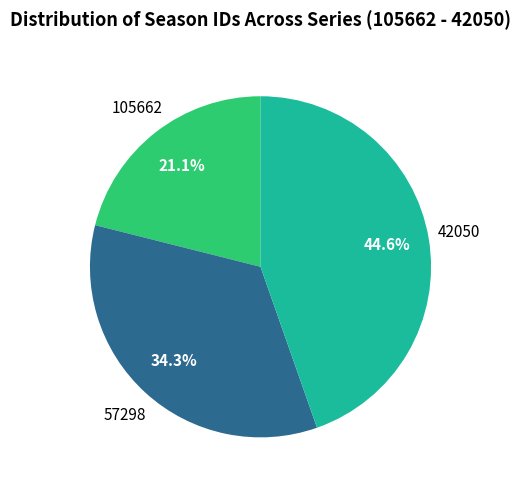

To the nearest percent, what is the combined percentage of 105662 and 57298?

55%